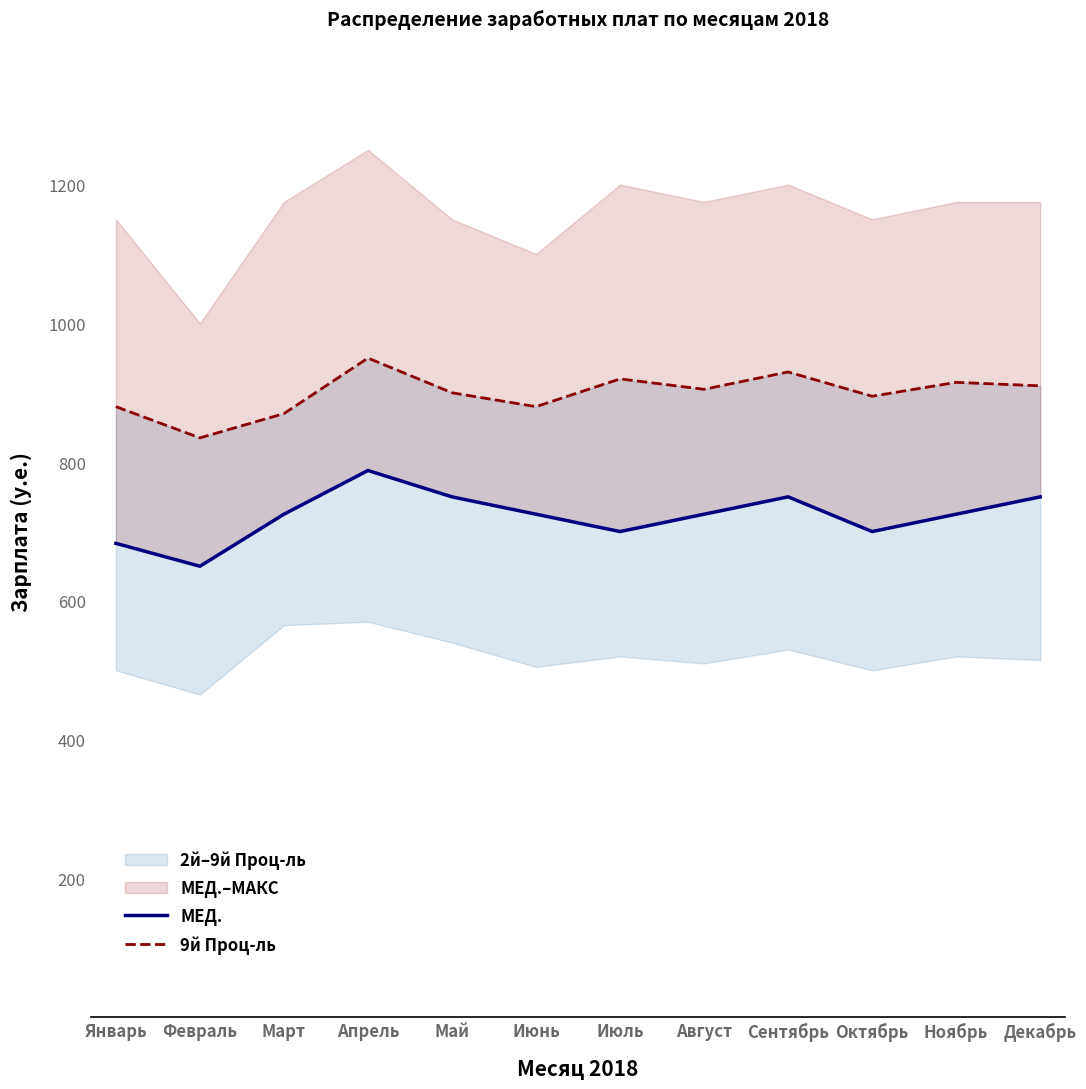

Which series has the widest spread of values?

МЕД.